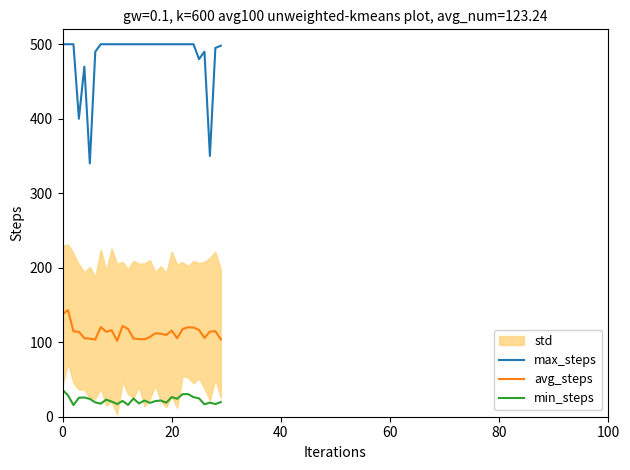

What is the sum of all max_steps values?

14513.0